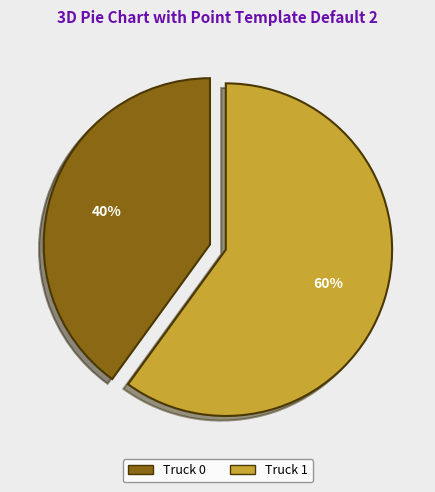

Is it true that Truck 1 is 60% of the pie?

True